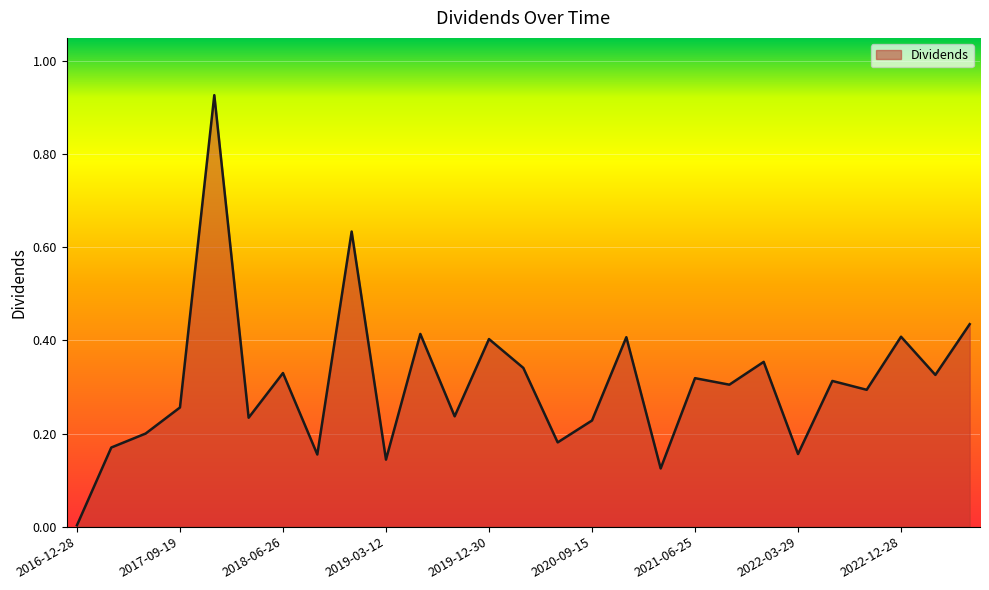

Rank the categories by value from lowest to highest.

2016-12-28, 2021-03-16, 2019-03-12, 2018-09-18, 2022-03-29, 2017-03-14, 2020-06-26, 2017-06-27, 2020-09-15, 2018-03-13, 2019-09-17, 2017-09-19, 2022-09-28, 2021-09-27, 2022-06-28, 2021-06-25, 2023-03-29, 2018-06-26, 2020-03-17, 2021-12-29, 2019-12-30, 2020-12-29, 2022-12-28, 2019-06-25, 2023-06-28, 2018-12-28, 2017-12-28